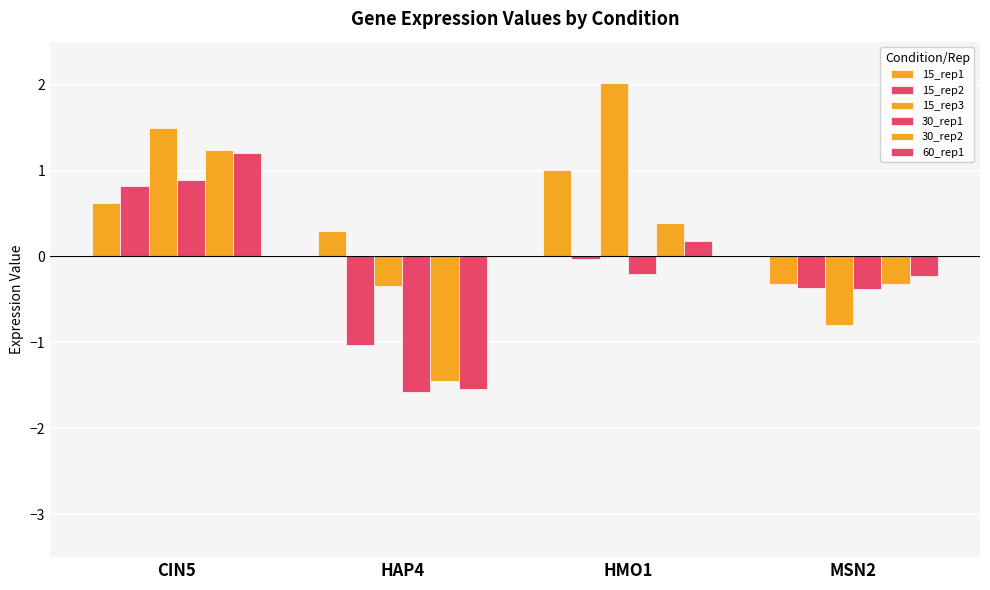

How many positive values does the 60_rep1 series have?

2